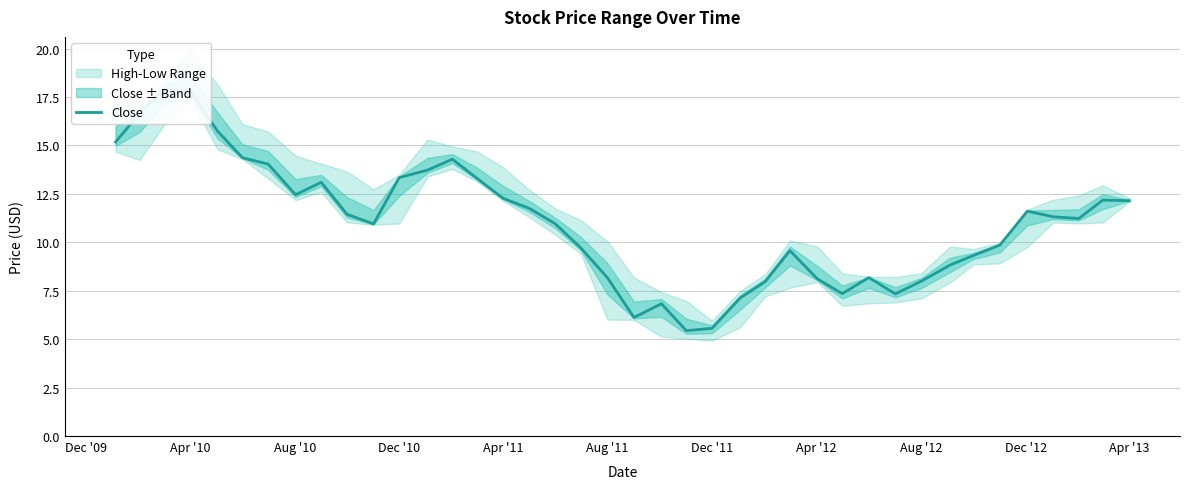

What is the average value?

11.0